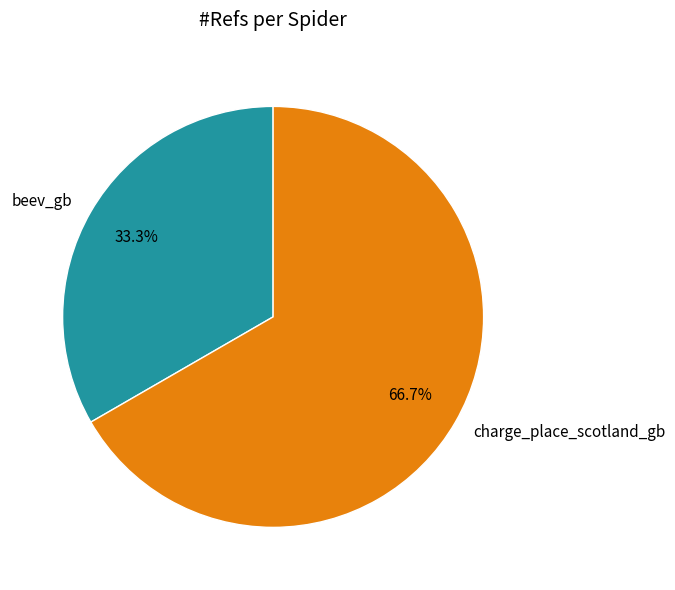

Count the number of slices in the pie.

2